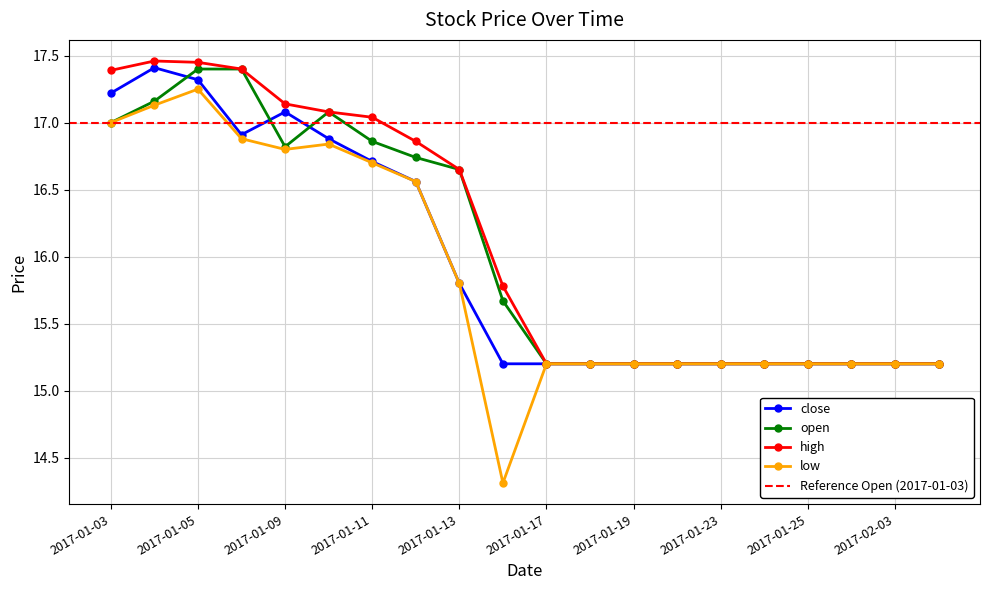

Where is the first local maximum for close?

2017-01-04